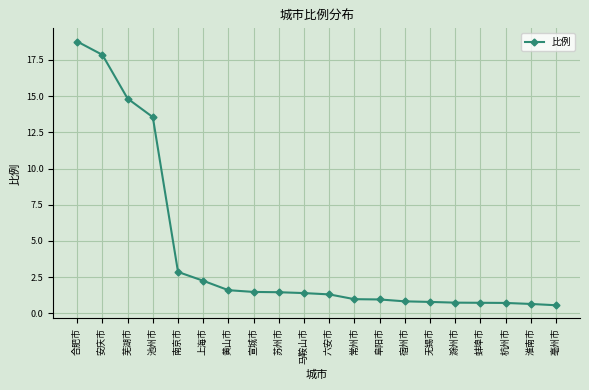

What value does the data have at 蚌埠市?

0.7